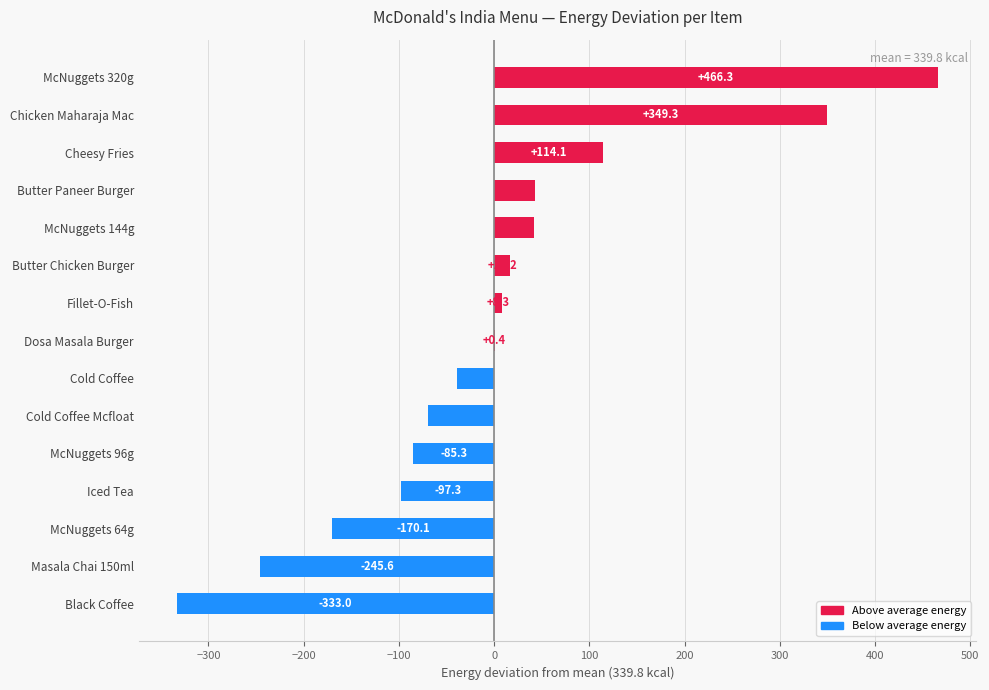

True or false: the data shows 177.8 at Cheesy Fries.

False